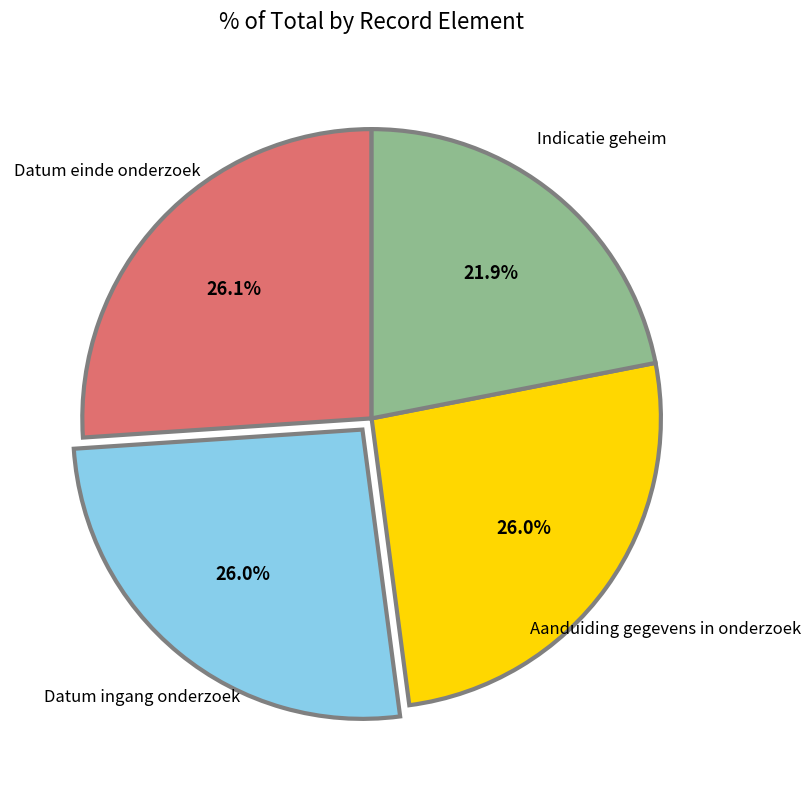

What is the smallest slice in the pie chart?

Indicatie geheim